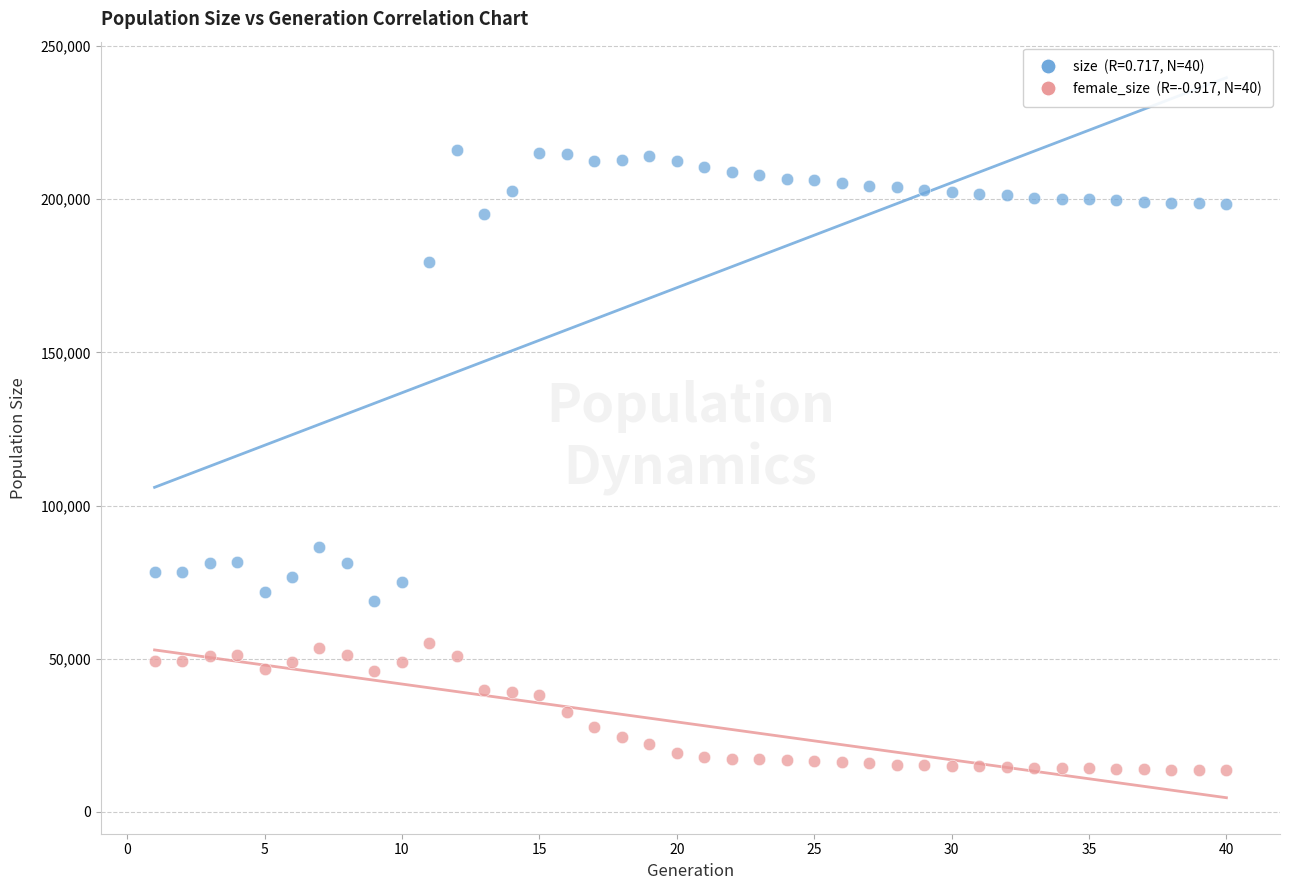

Across all data points, what is the range of X values (max minus min)?

39